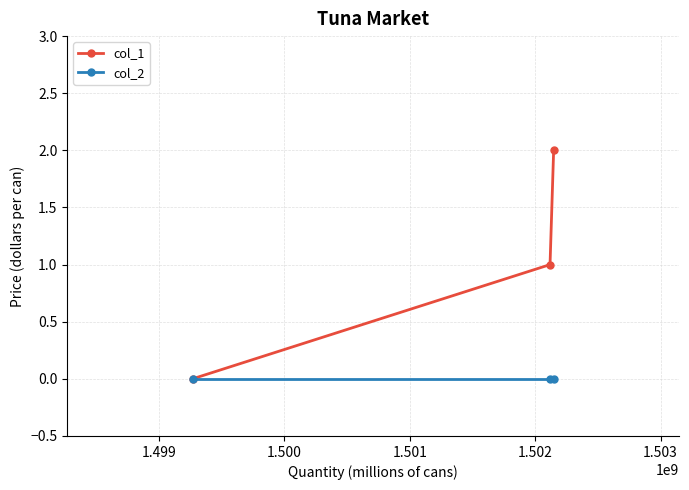

Count the col_1 values in the range 0 to 2.

3